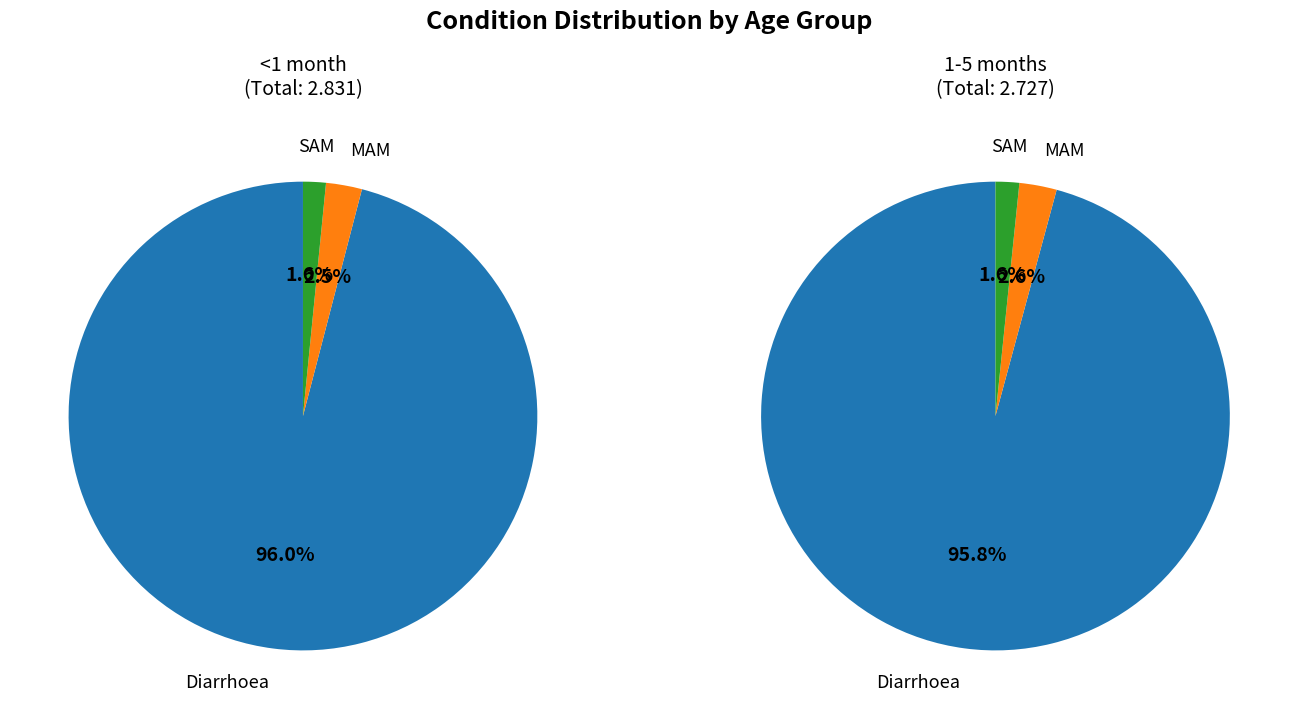

The MAM slice represents 13% of the pie. True or false?

False